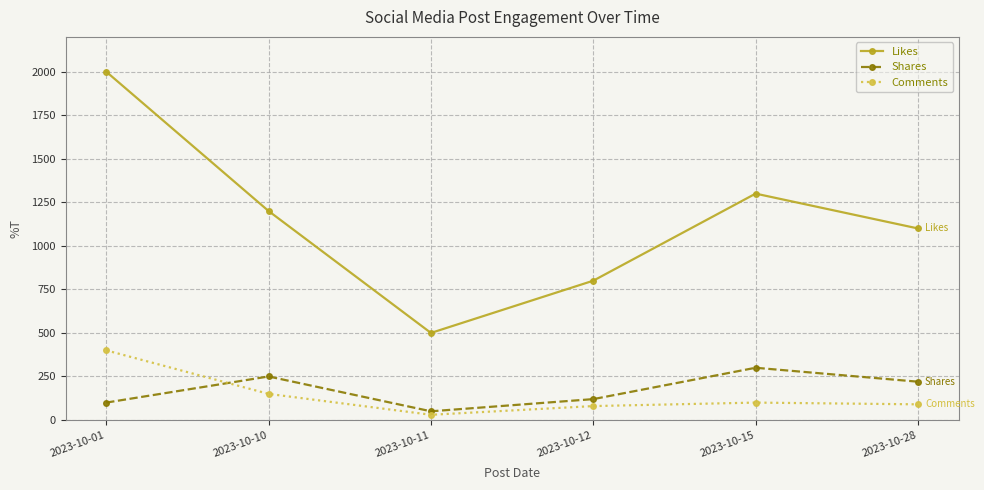

Reading right to left, list all the values displayed in this chart.

Likes: 1100	1300	800	500	1200	2000
Shares: 220	300	120	50	250	100
Comments: 90	100	80	30	150	400